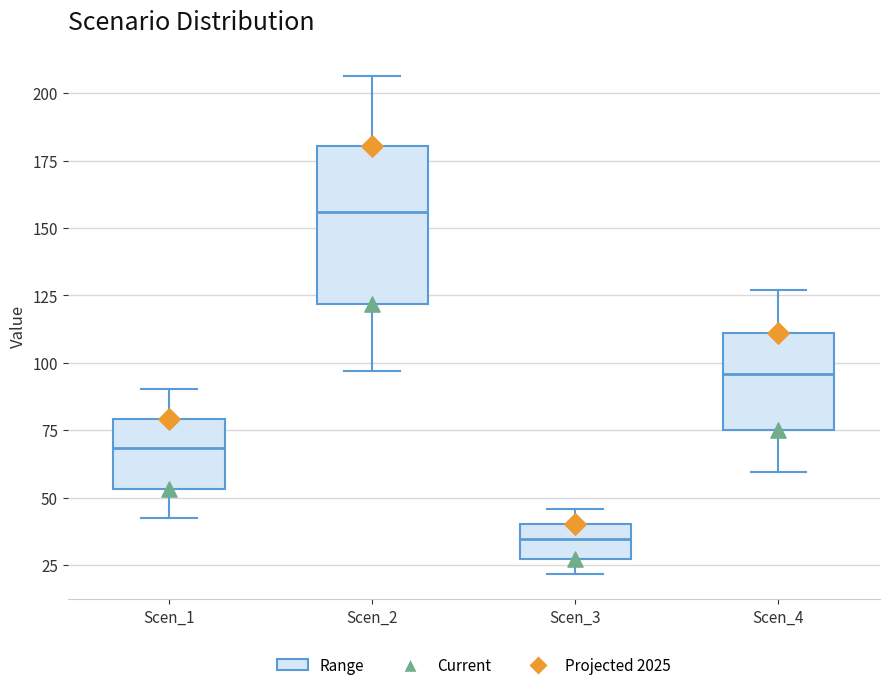

Which box's median line is the lowest?

Scen_3